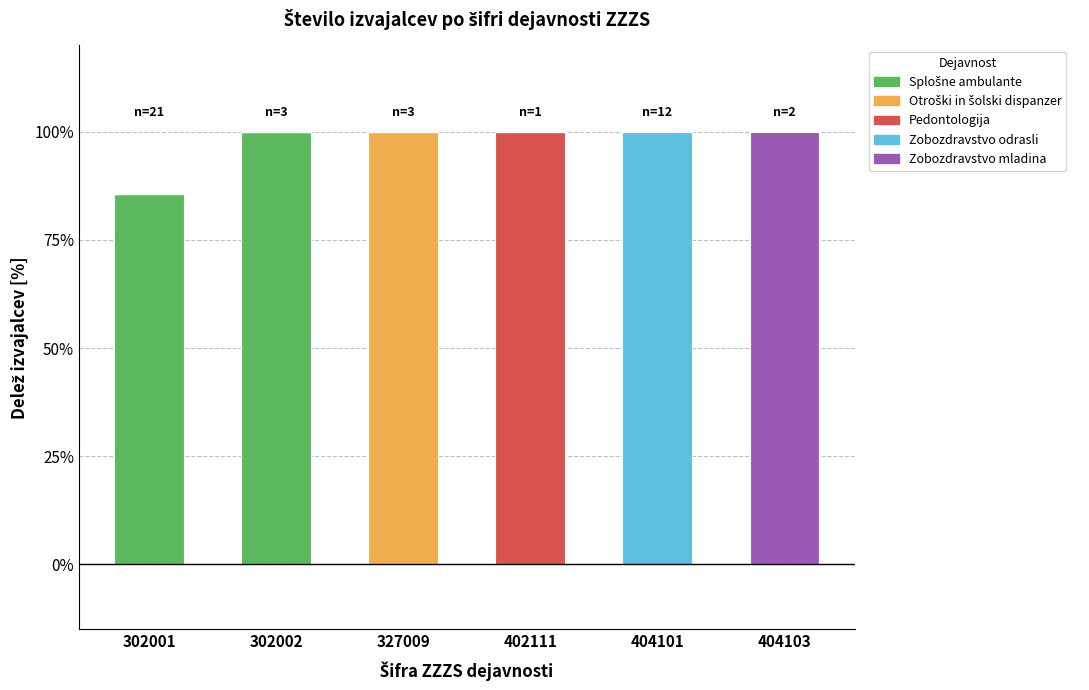

What is the total value across all series at 327009?

100.0